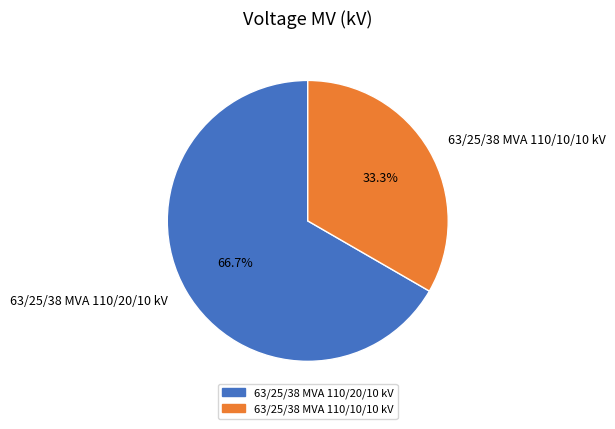

What is the smallest slice in the pie chart?

63/25/38 MVA 110/10/10 kV